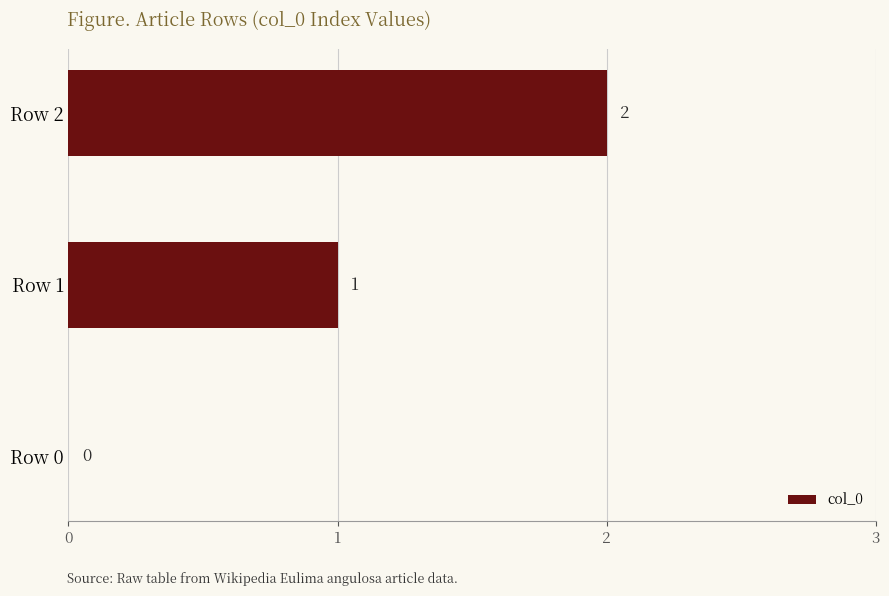

Count the number of categories in the chart.

3